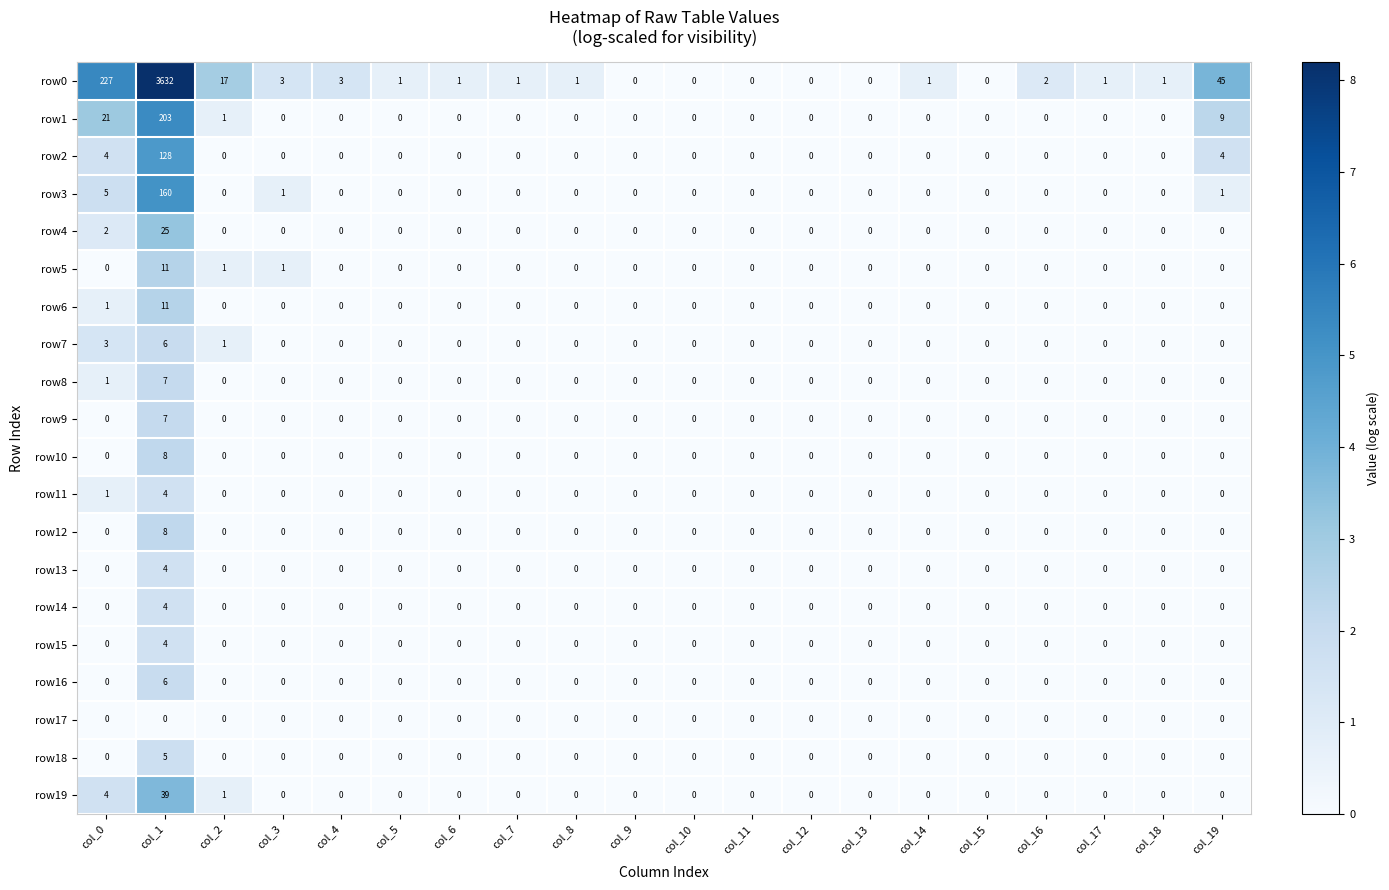

Which series has the widest spread of values?

row0